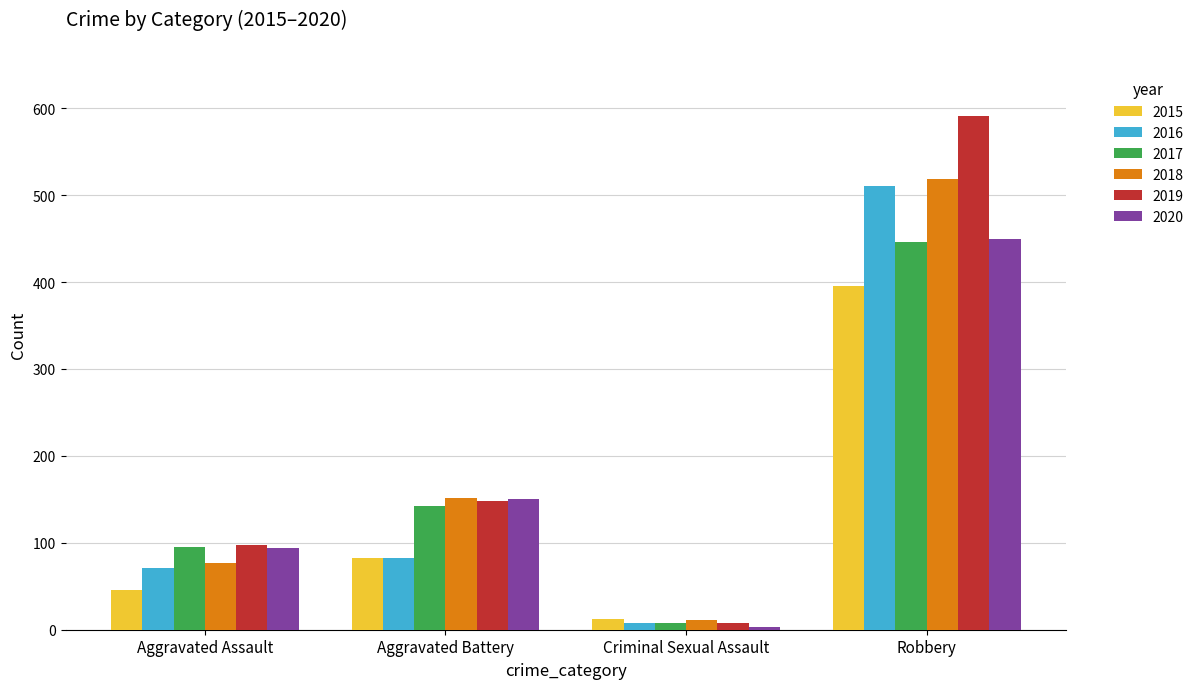

Reading left to right, what are all the values shown in this chart?

2015: 46	82	12	395
2016: 71	82	8	510
2017: 95	142	8	446
2018: 77	152	11	519
2019: 98	148	8	591
2020: 94	150	3	450